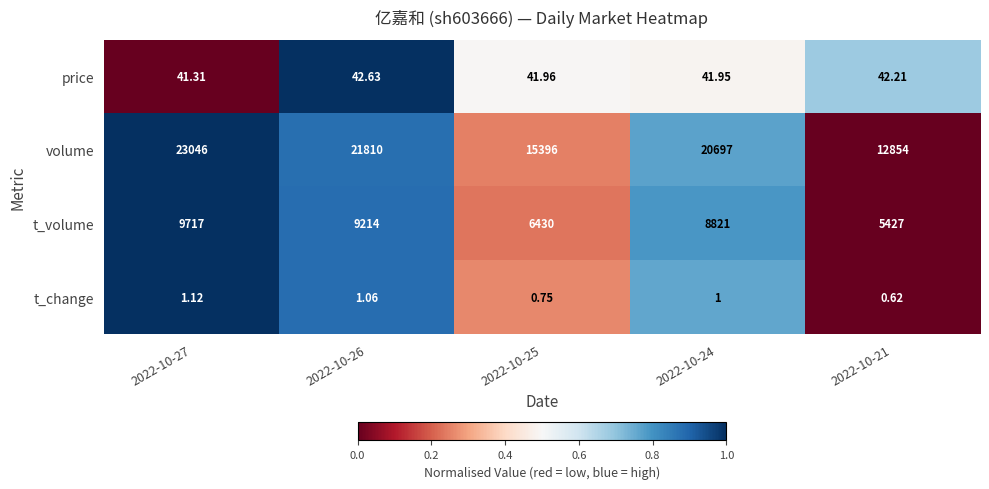

Which series has the largest total across all categories?

volume